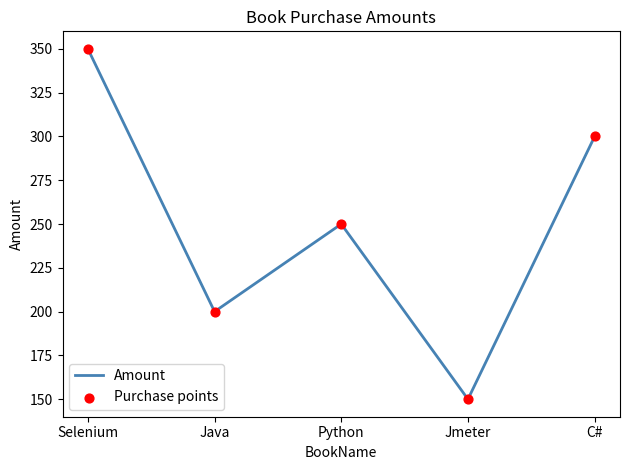

What is the ratio of the value at Java to the value at Python?

0.8